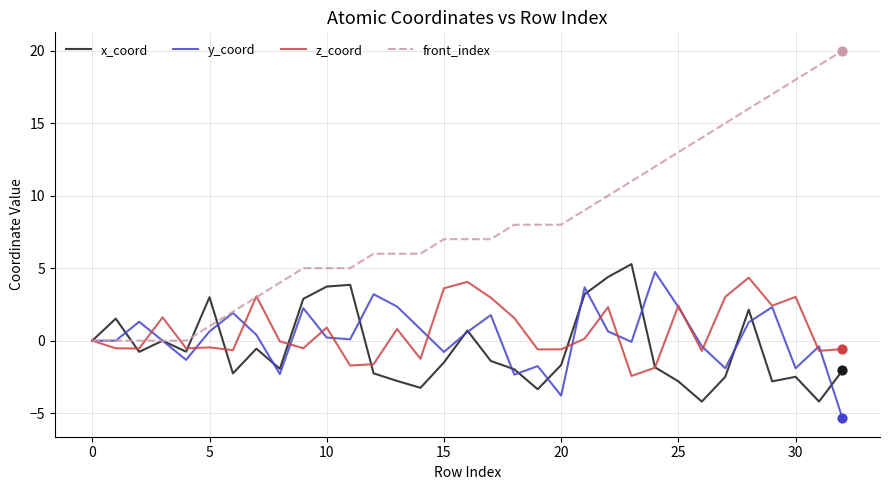

Which series has the largest range (max minus min)?

front_index